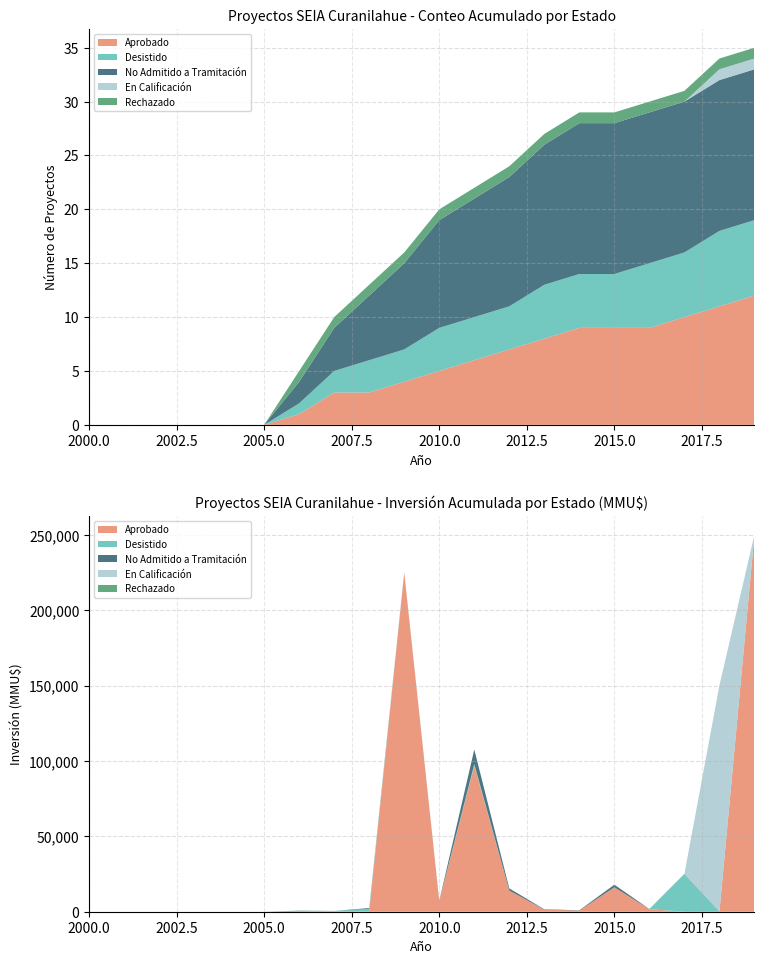

Reading left to right, transcribe all the data shown in this chart.

Aprobado: 0=0	1=0	2=0	3=0	4=0	5=0	6=1	7=3	8=3	9=4	10=5	11=6	12=7	13=8	14=9	15=9	16=9	17=10	18=11	19=12
Desistido: 0=0	1=0	2=0	3=0	4=0	5=0	6=1	7=2	8=3	9=3	10=4	11=4	12=4	13=5	14=5	15=5	16=6	17=6	18=7	19=7
No Admitido a Tramitación: 0=0	1=0	2=0	3=0	4=0	5=0	6=2	7=4	8=6	9=8	10=10	11=11	12=12	13=13	14=14	15=14	16=14	17=14	18=14	19=14
En Calificación: 0=0	1=0	2=0	3=0	4=0	5=0	6=0	7=0	8=0	9=0	10=0	11=0	12=0	13=0	14=0	15=0	16=0	17=0	18=1	19=1
Rechazado: 0=0	1=0	2=0	3=0	4=0	5=0	6=1	7=1	8=1	9=1	10=1	11=1	12=1	13=1	14=1	15=1	16=1	17=1	18=1	19=1